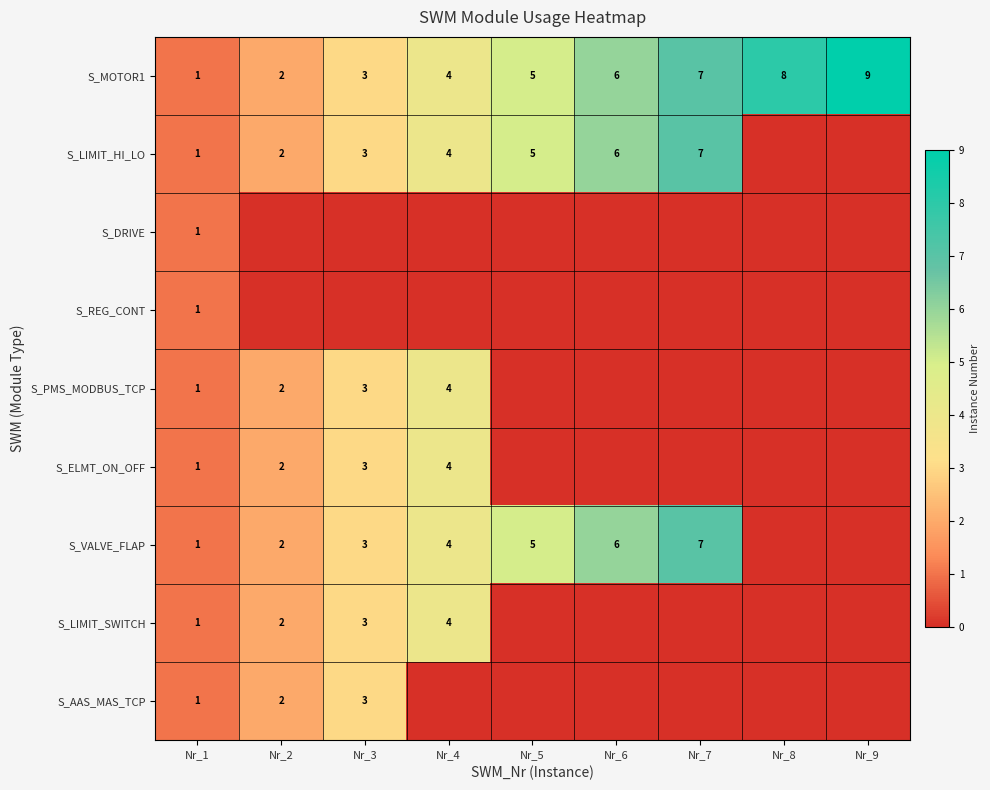

Which category has the lowest value in the S_MOTOR1 series?

Nr_1